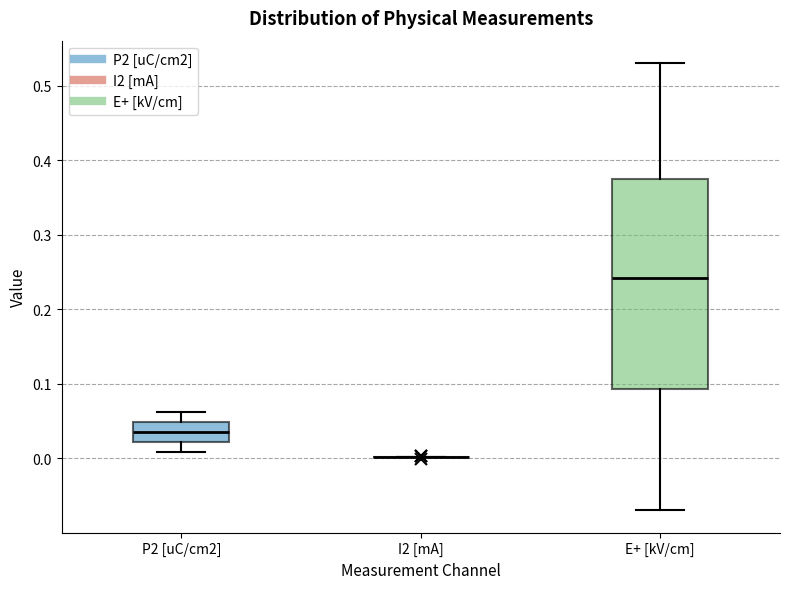

Which box is the tallest, from its lower edge to its upper edge?

E+ [kV/cm]